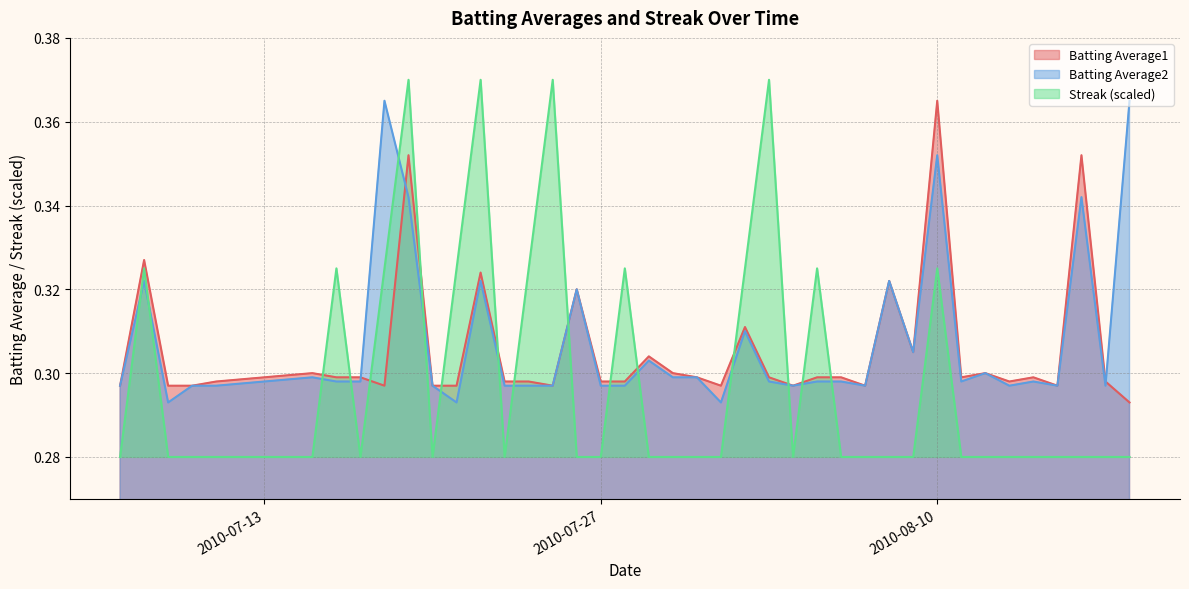

Which series ends up on top after the final intersection of Batting Average2 and Streak?

Batting Average2